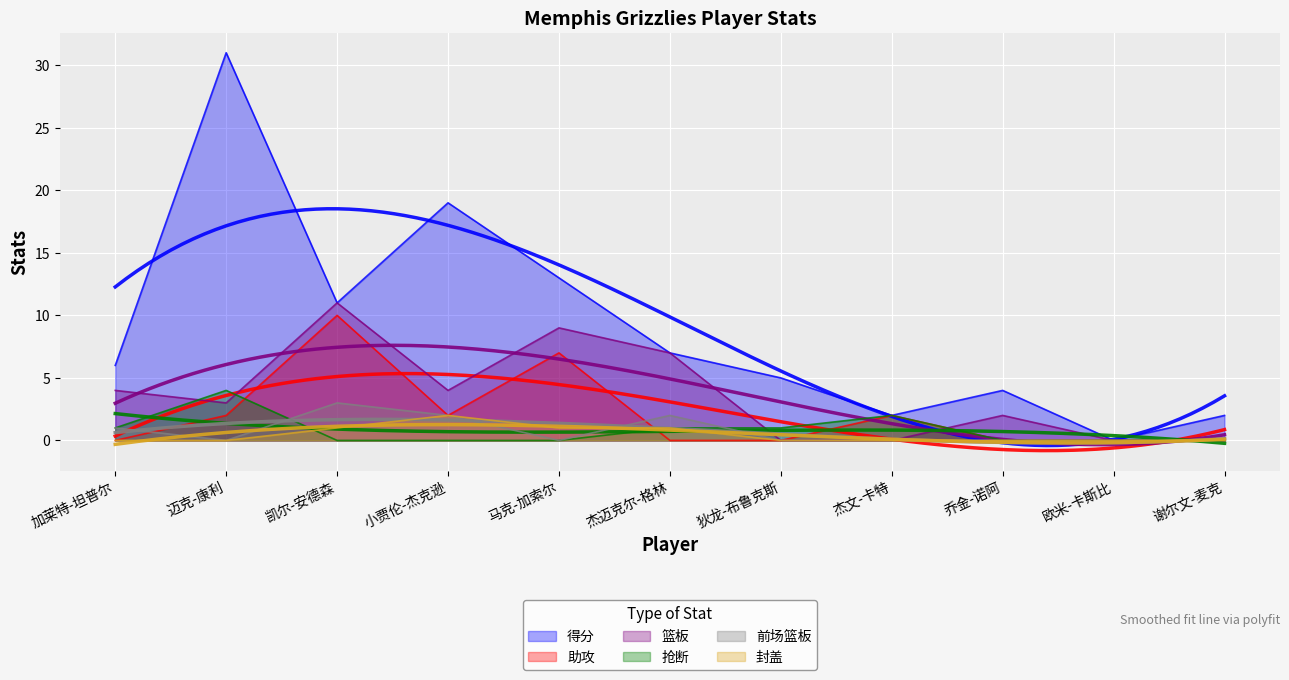

How many 篮板 values are between 0 and 7?

9